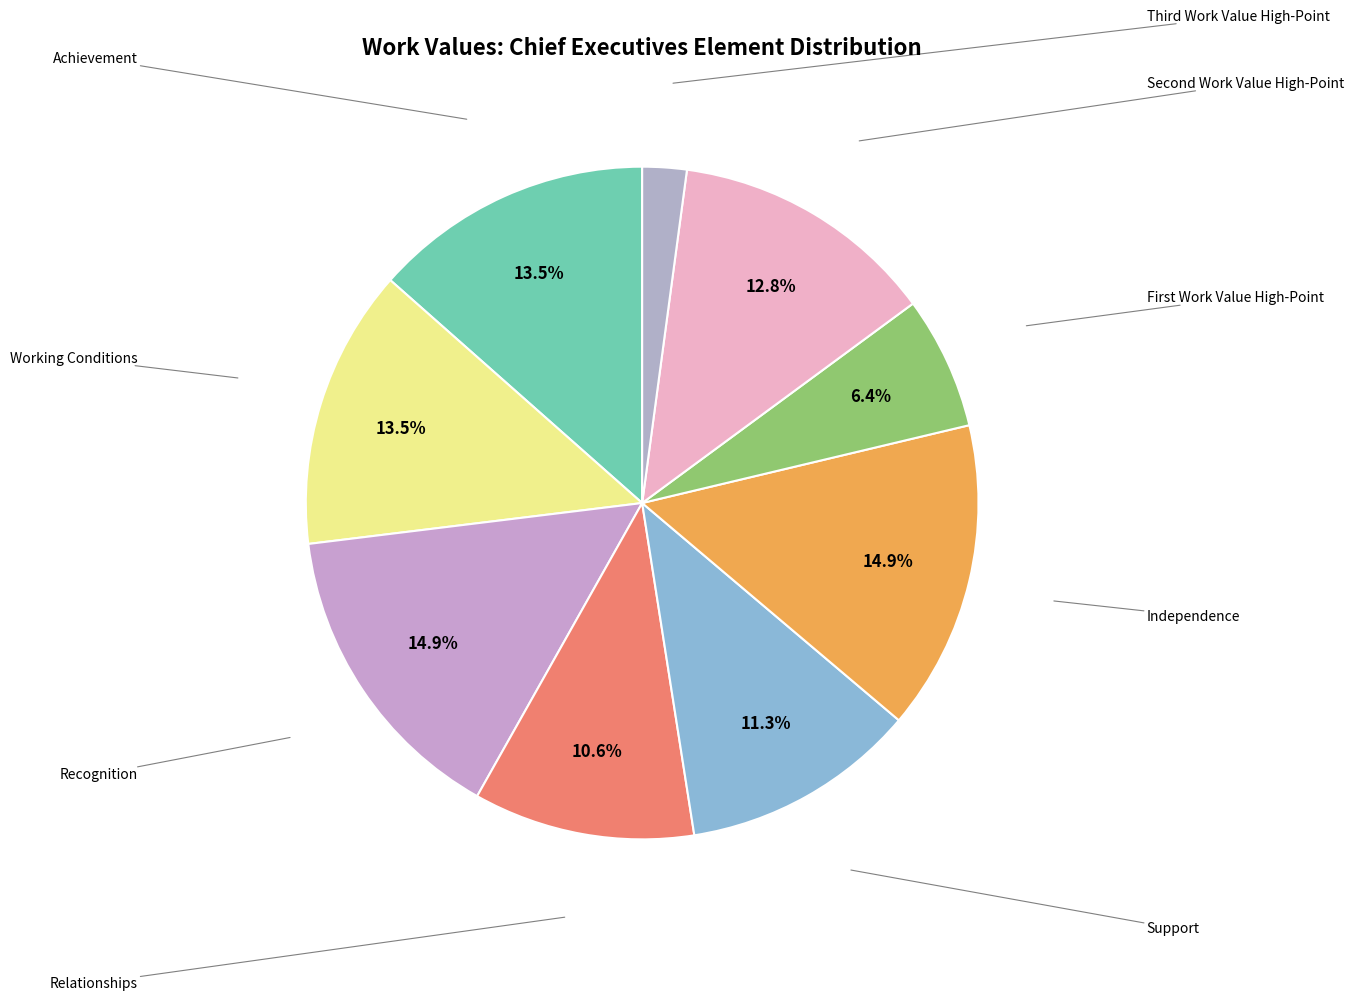

To the nearest percent, what portion does Support represent?

11%